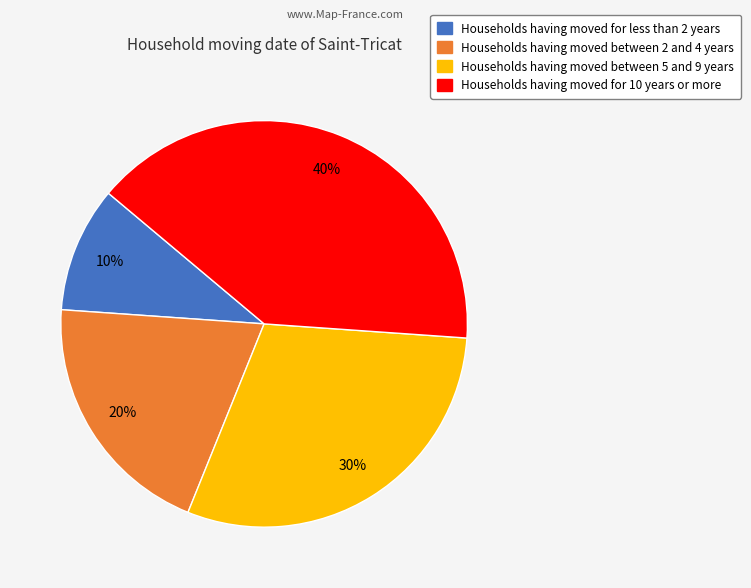

To the nearest percent, what is the average slice percentage?

25%